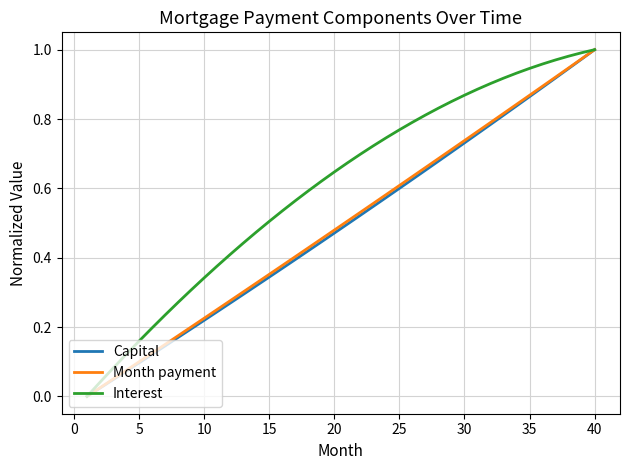

Which series has the largest total across all categories?

Interest